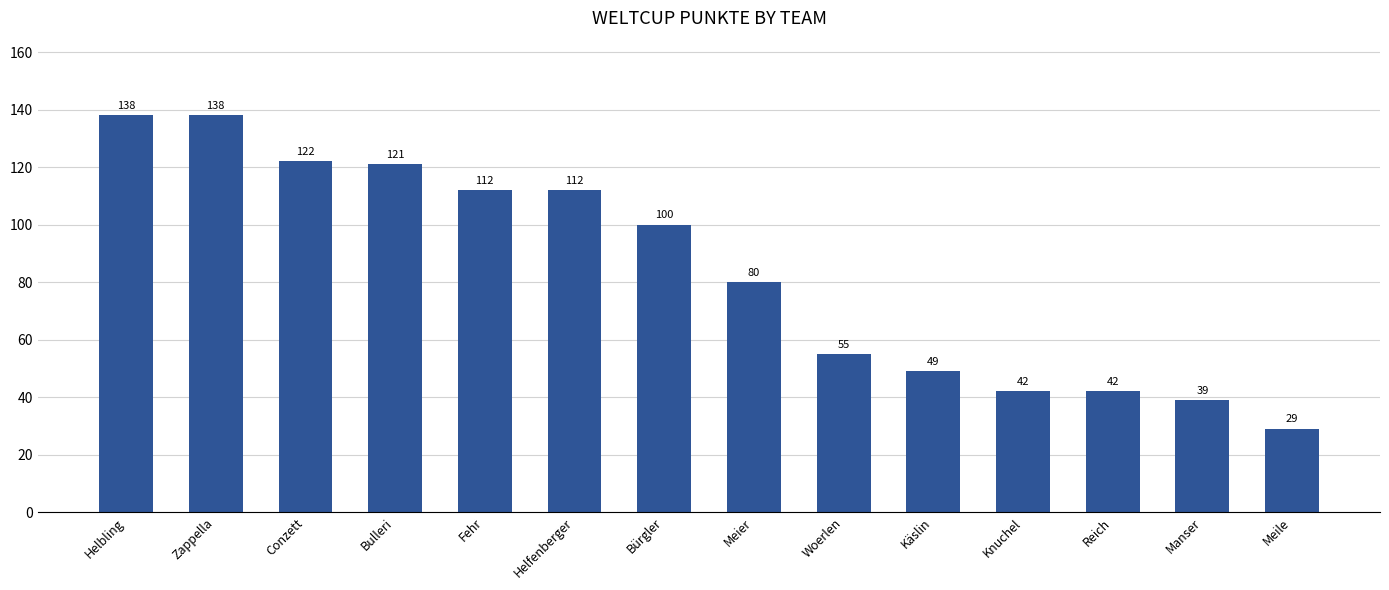

What is the label of the 4th bar from the left?

Bulleri